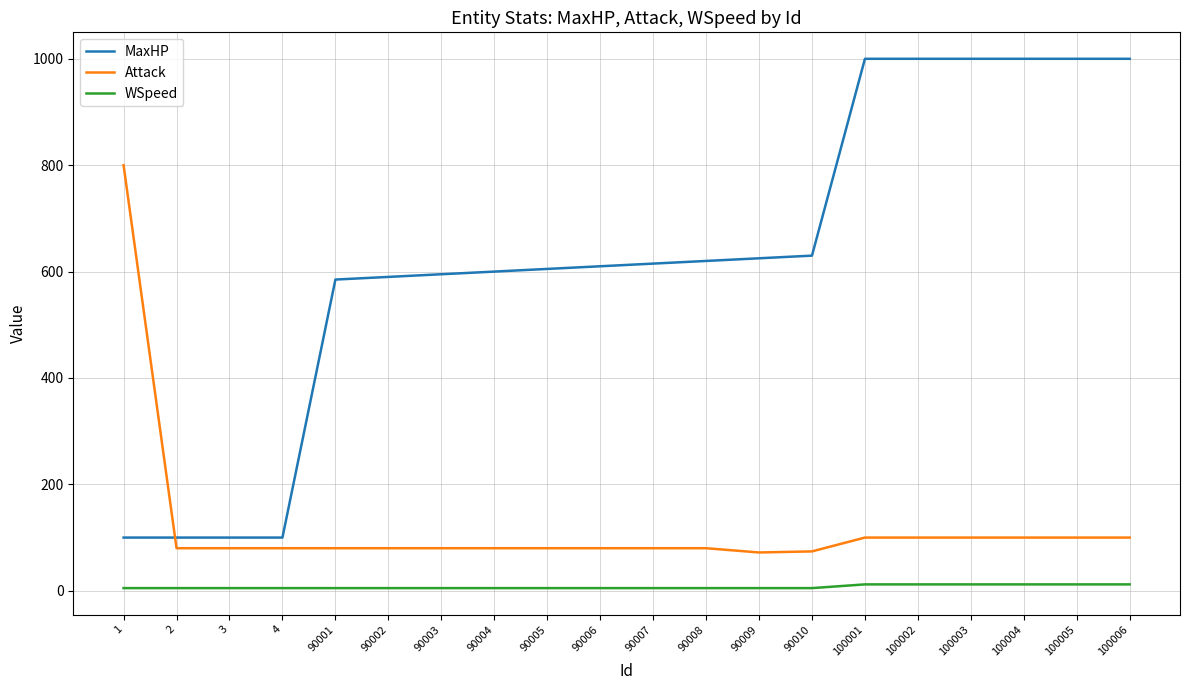

Rank the series by their maximum value, from highest to lowest.

MaxHP, Attack, WSpeed